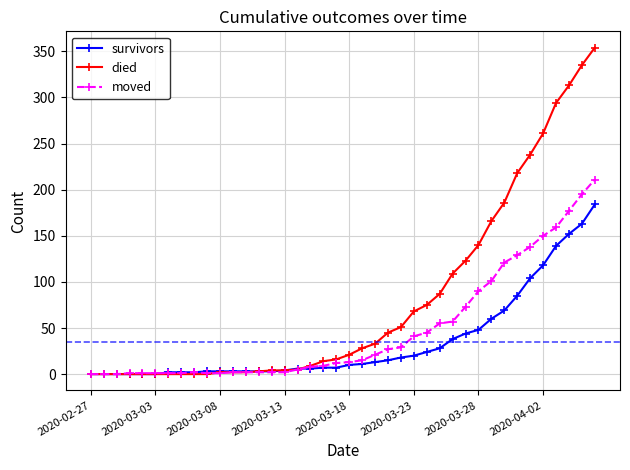

Which series has the largest total across all categories?

died